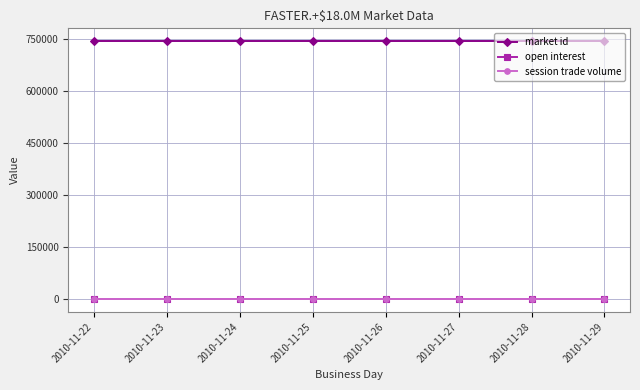

What is the value of the market id point at the 1st from the left?

743790